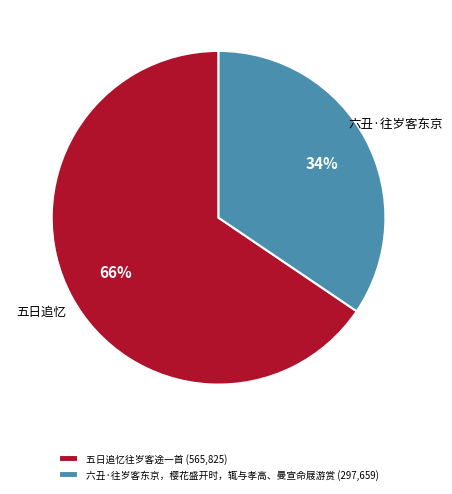

What is the smallest slice in the pie chart?

六丑·往岁客东京，樱花盛开时，辄与孝高、曼宣命屐游赏